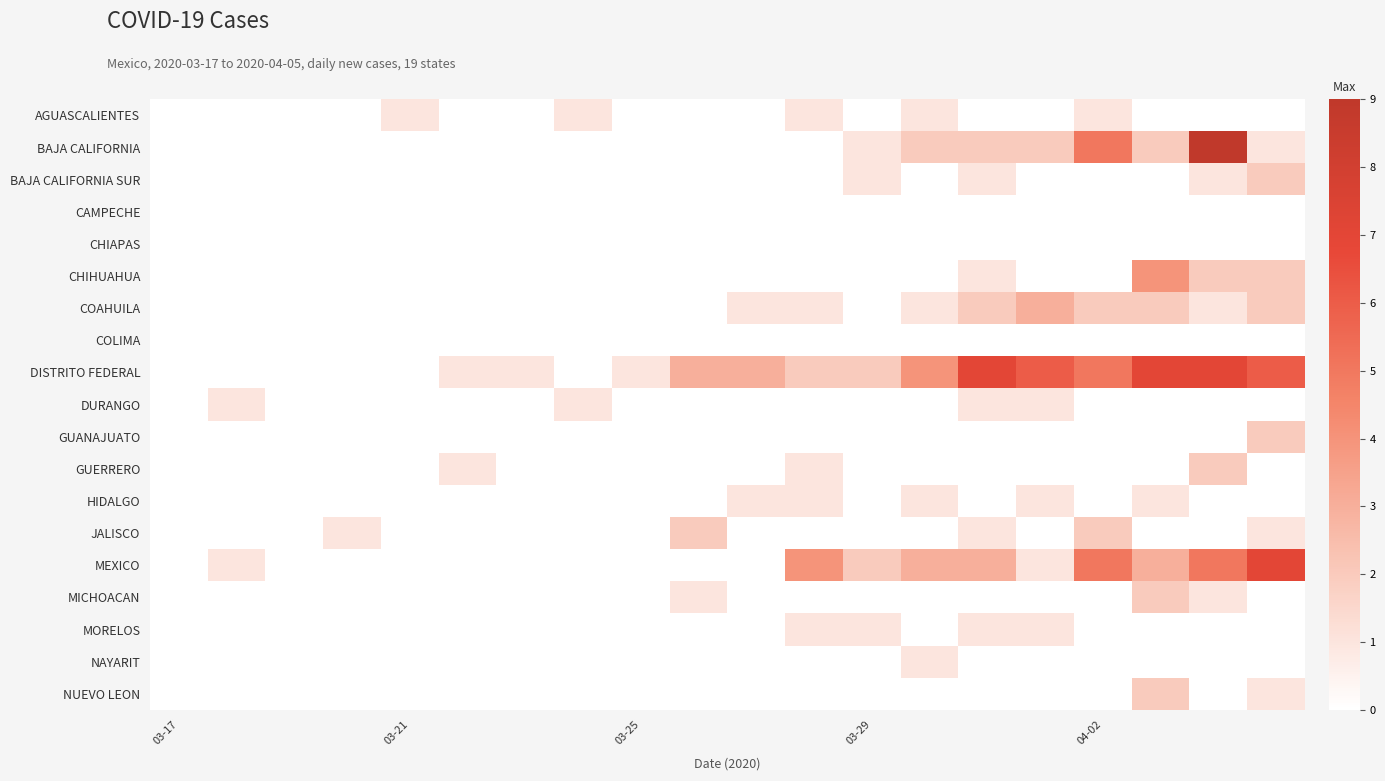

Rank the series by their maximum value, from highest to lowest.

BAJA CALIFORNIA, DISTRITO FEDERAL, MEXICO, CHIHUAHUA, COAHUILA, BAJA CALIFORNIA SUR, GUANAJUATO, GUERRERO, JALISCO, MICHOACAN, NUEVO LEON, AGUASCALIENTES, DURANGO, HIDALGO, MORELOS, NAYARIT, CAMPECHE, CHIAPAS, COLIMA